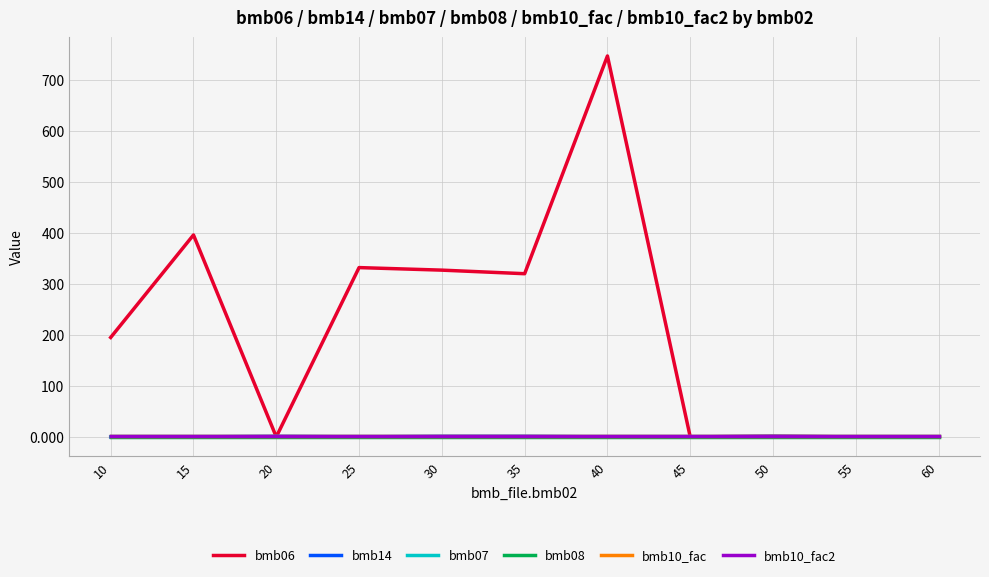

At which label does bmb06 first exceed 195?

15